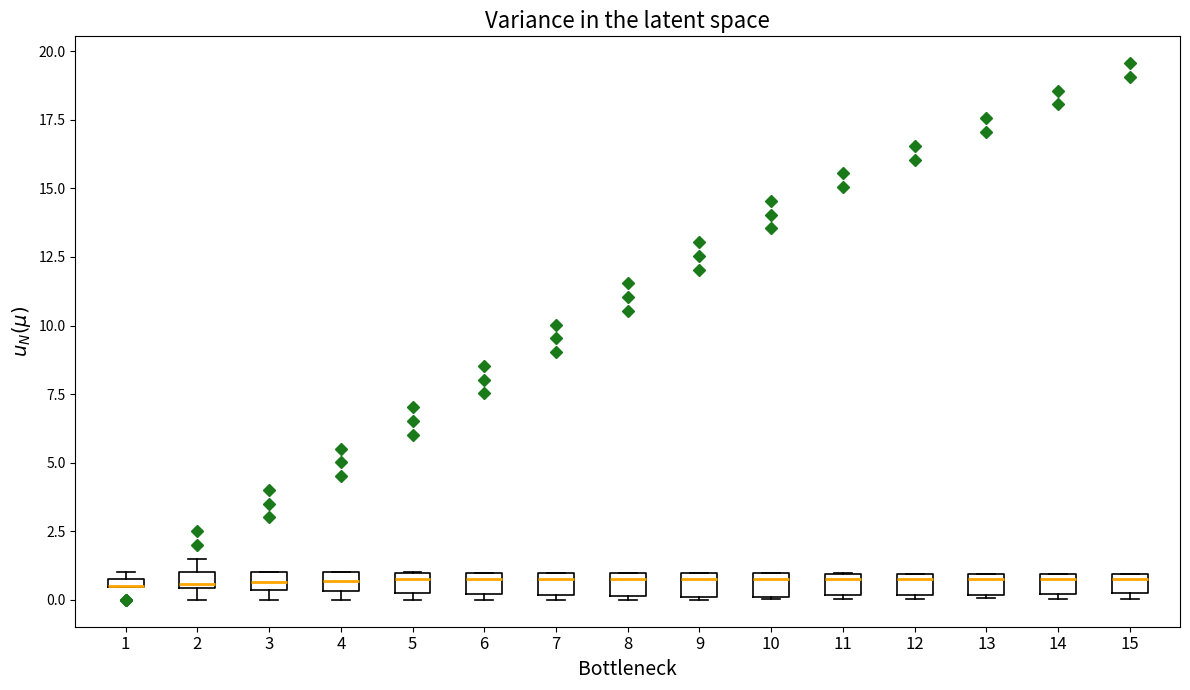

Where is the lower edge of the box at x = 8 on the y-axis? The values are not printed on the chart, so give them approximately, as read against the axis.

0.0